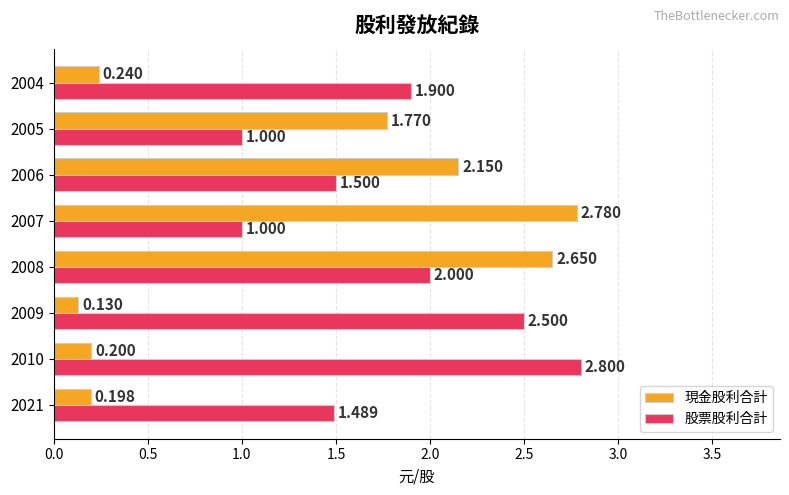

List the series in order of their overall mean, lowest first.

現金股利合計, 股票股利合計